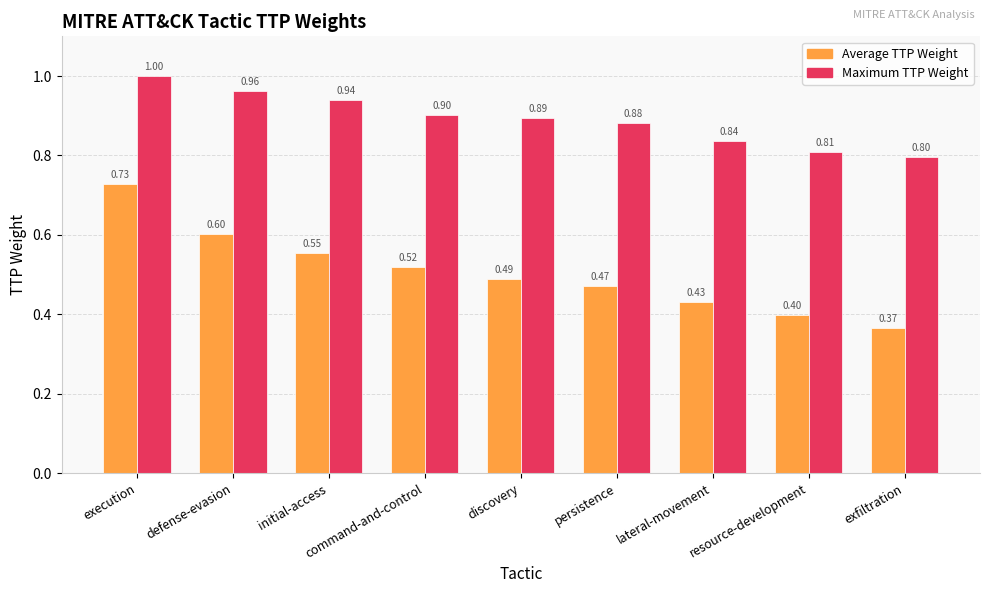

How many series are shown in this chart?

2